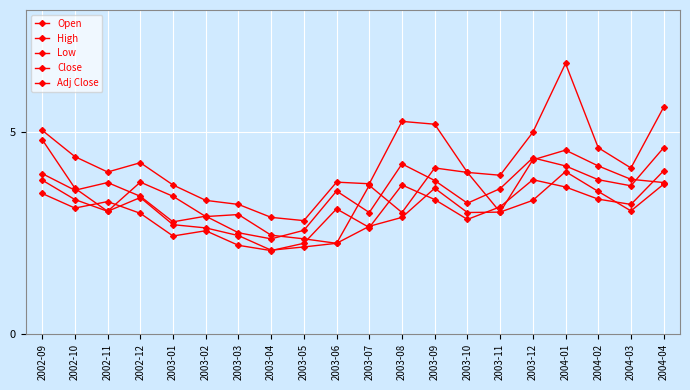

What is the minimum value shown in the chart?

2.1